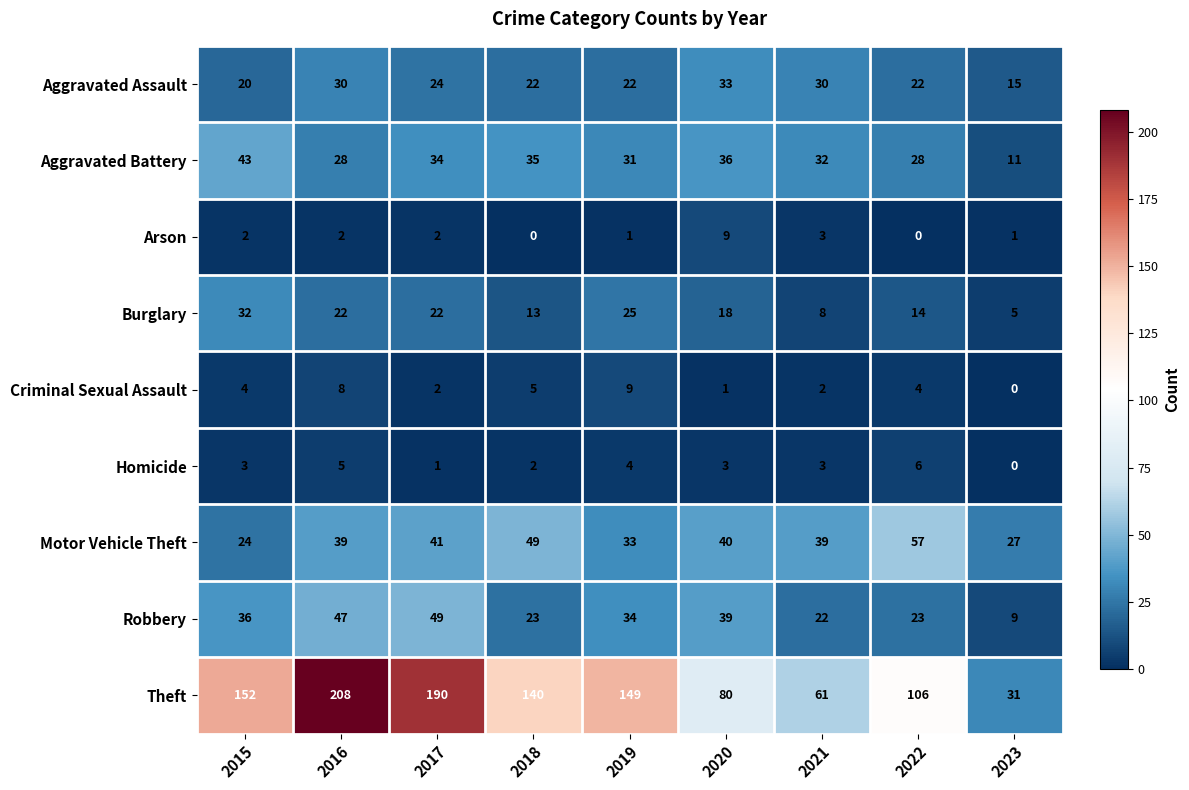

What is the approximate value of Aggravated Battery at 2021?

32